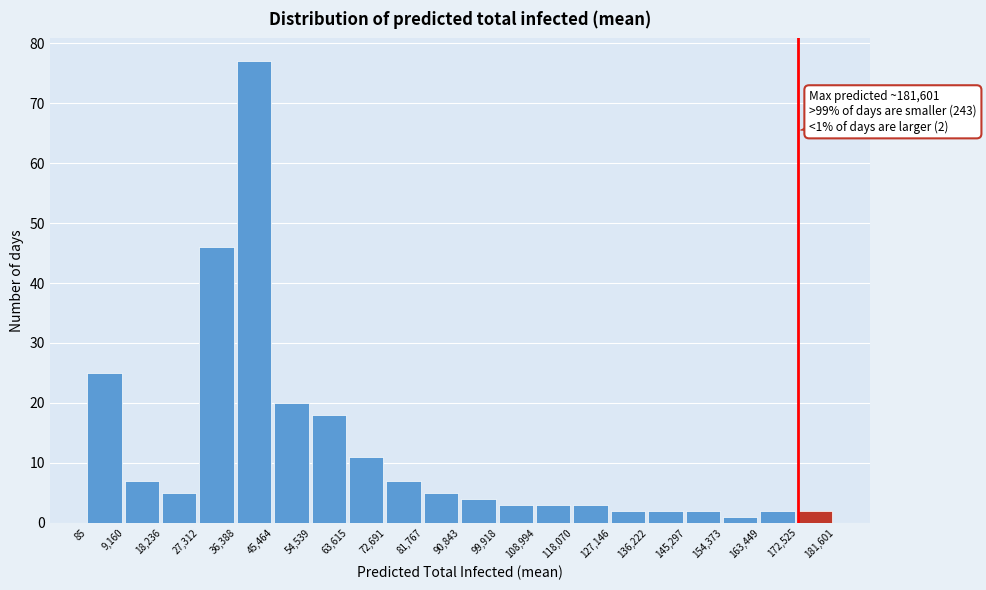

Over which range of the x-axis is the bar tallest?

36,388 to 45,464